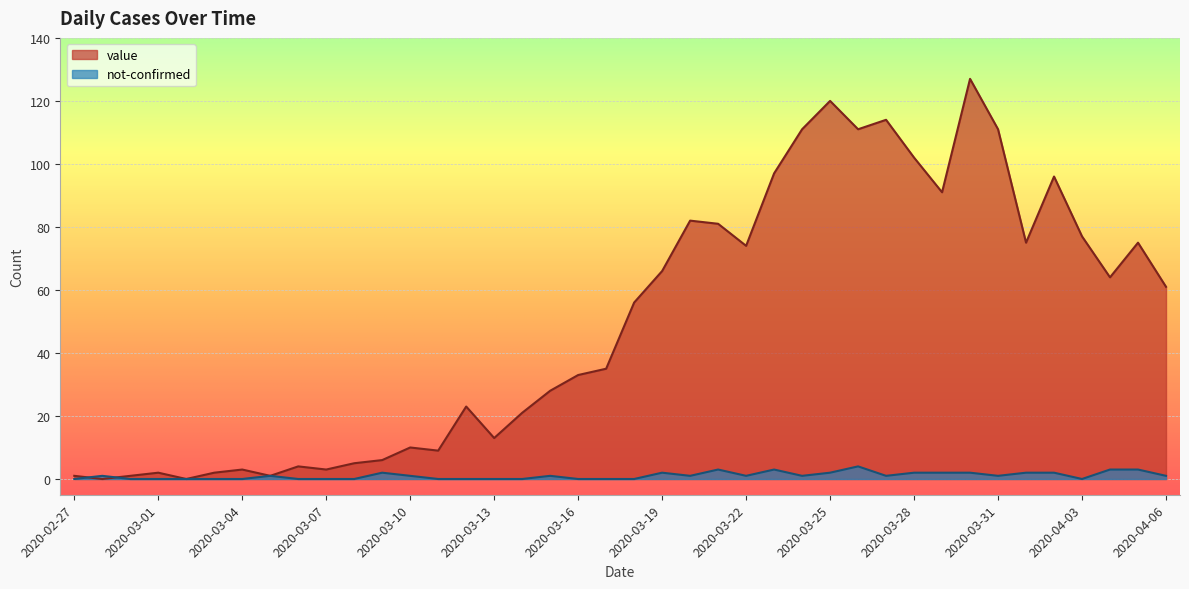

How many times do not-confirmed and value cross each other?

2